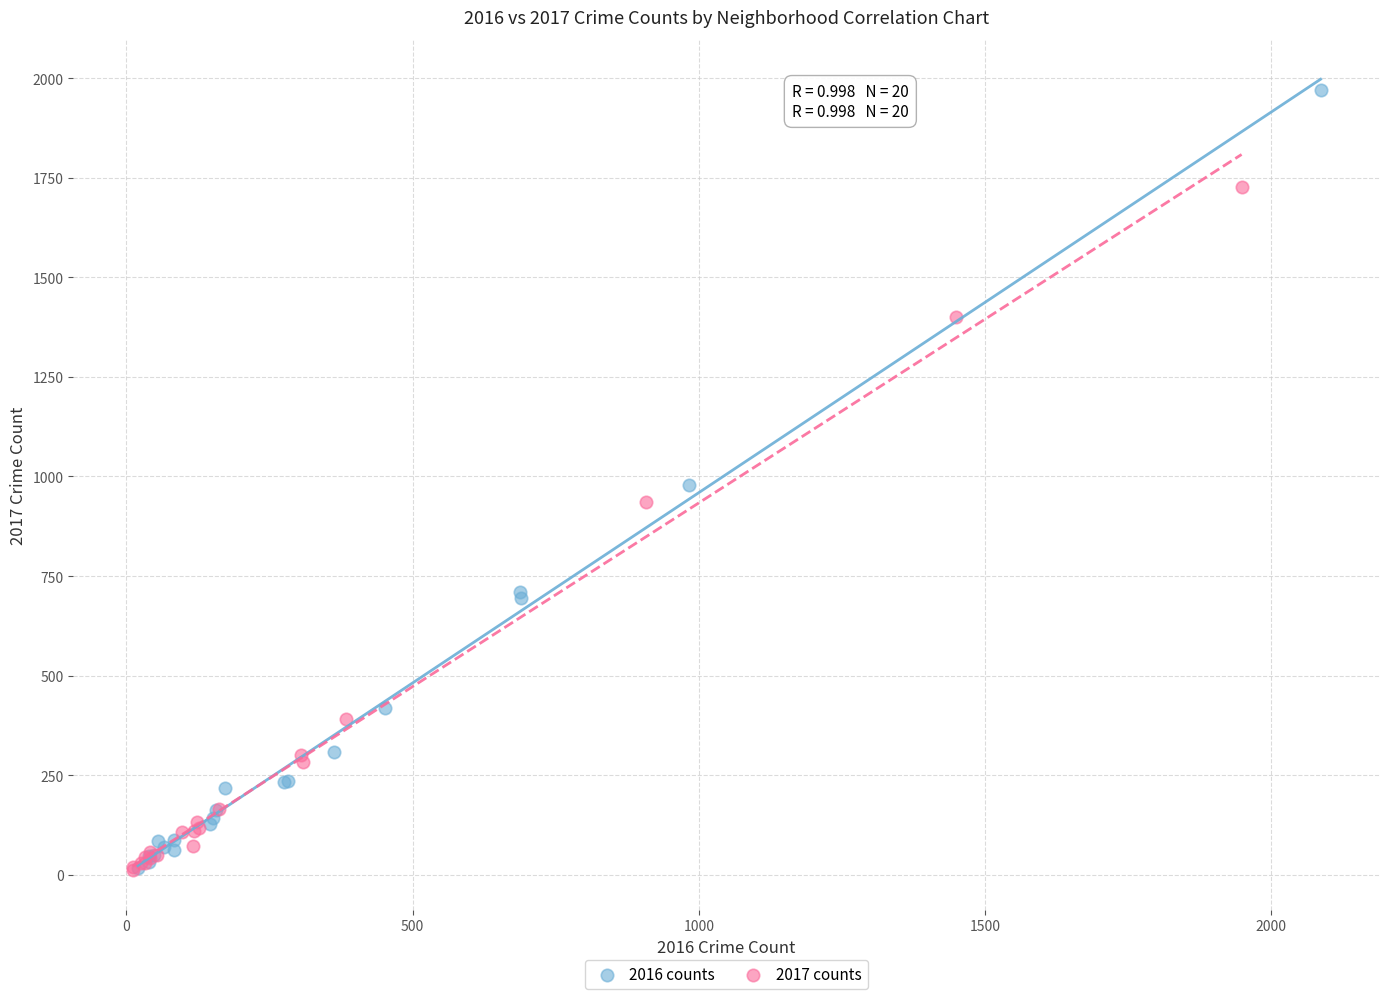

Which series has the widest spread of Y values?

2016 counts